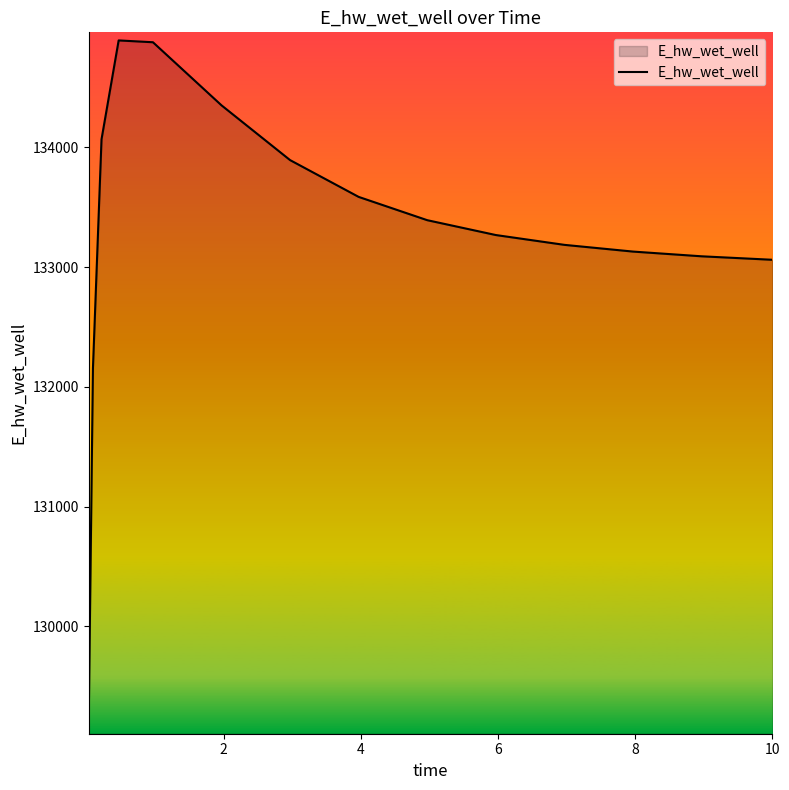

Count the number of values greater than 133266.

8